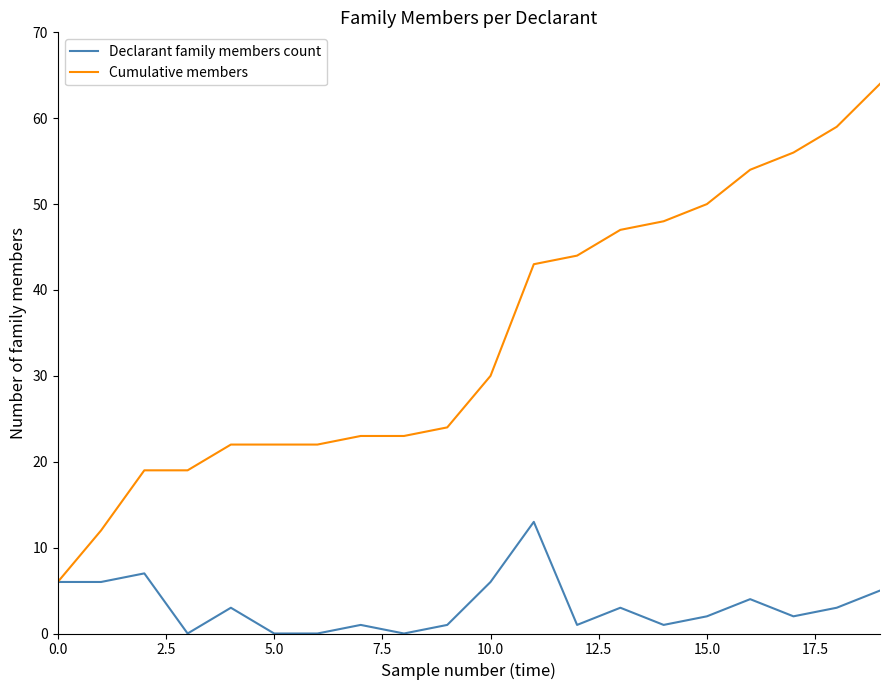

Rank the series by their maximum value, from highest to lowest.

Cumulative members, Declarant family members count